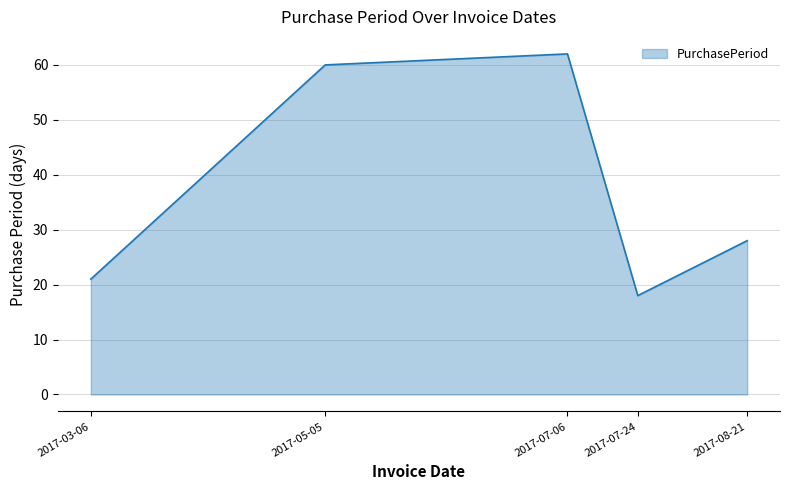

What is the sum of all values?

189